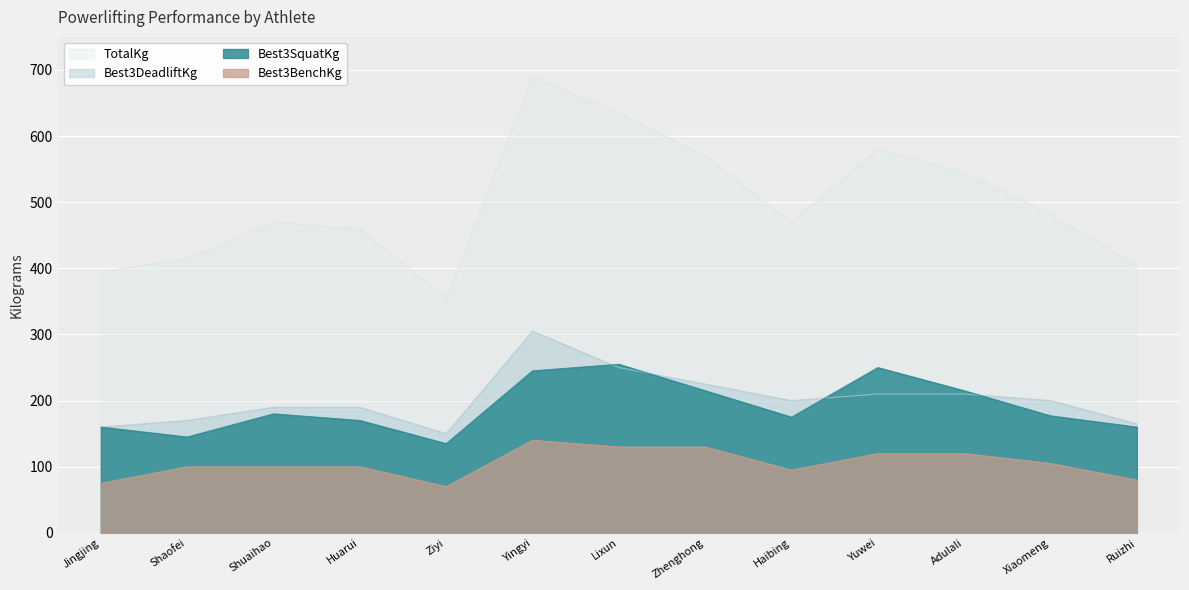

How many times do Best3SquatKg and Best3DeadliftKg cross each other?

4